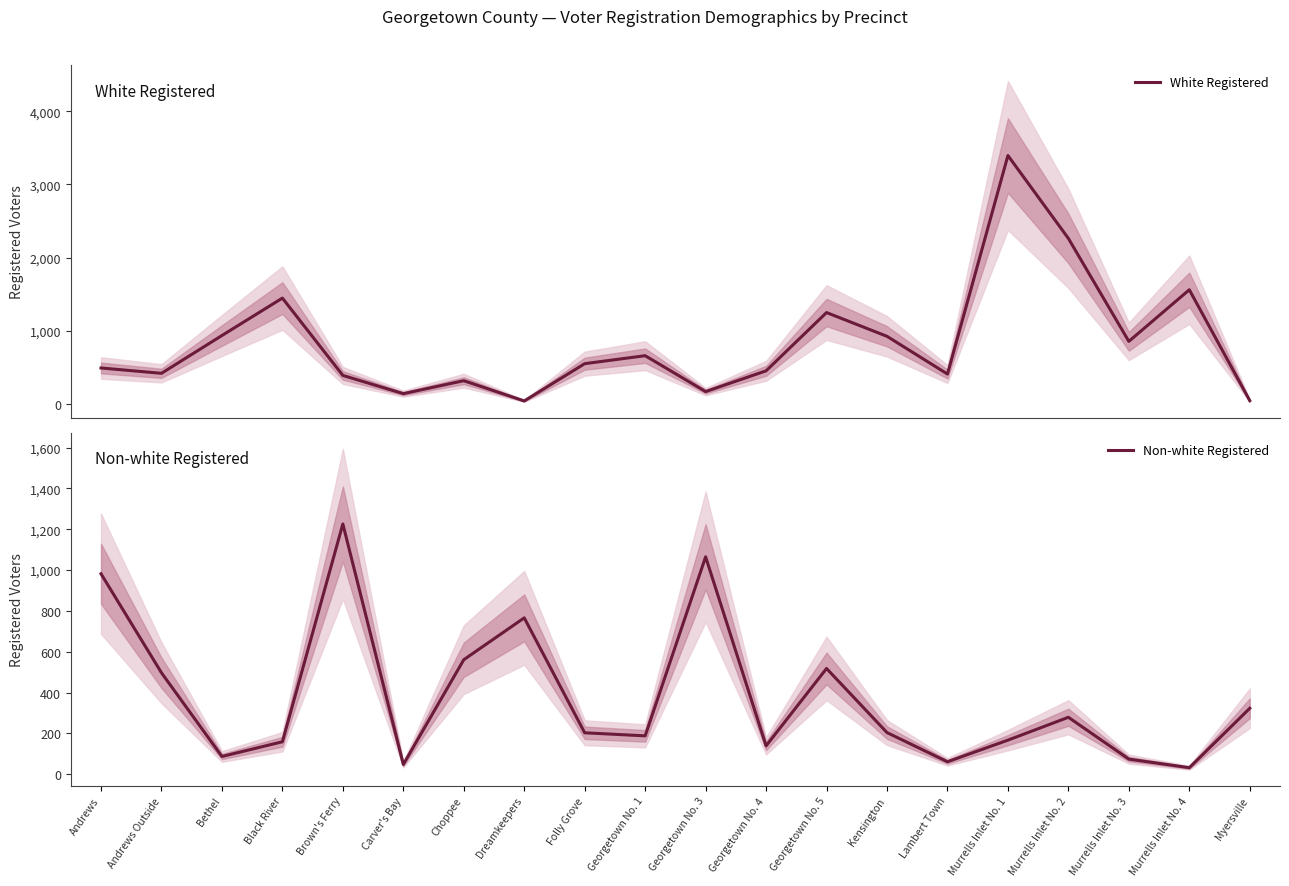

In Non-white Registered, how many points are lower than both neighbors (excluding endpoints)?

6